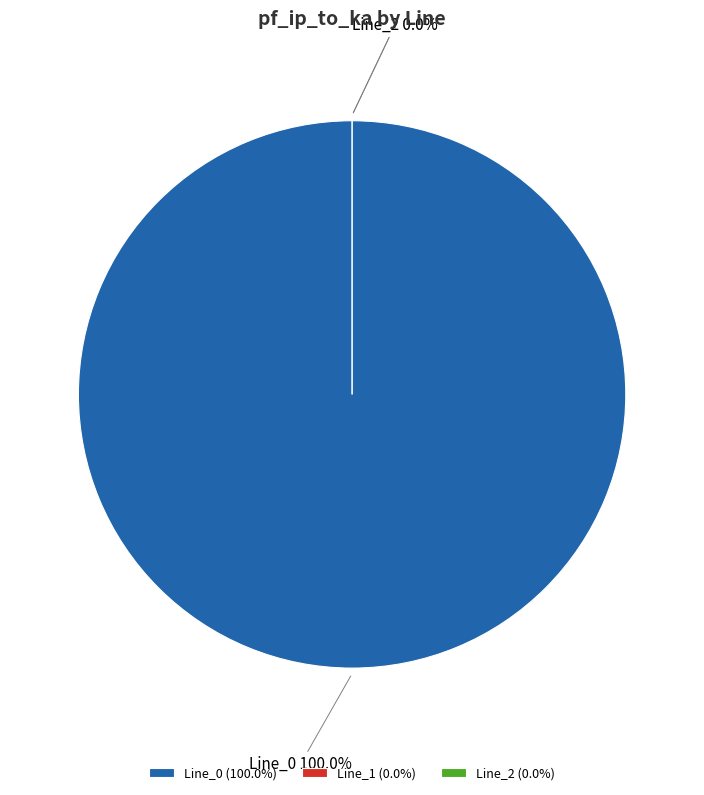

To the nearest percent, what is the combined percentage of Line_2 and Line_0?

100%